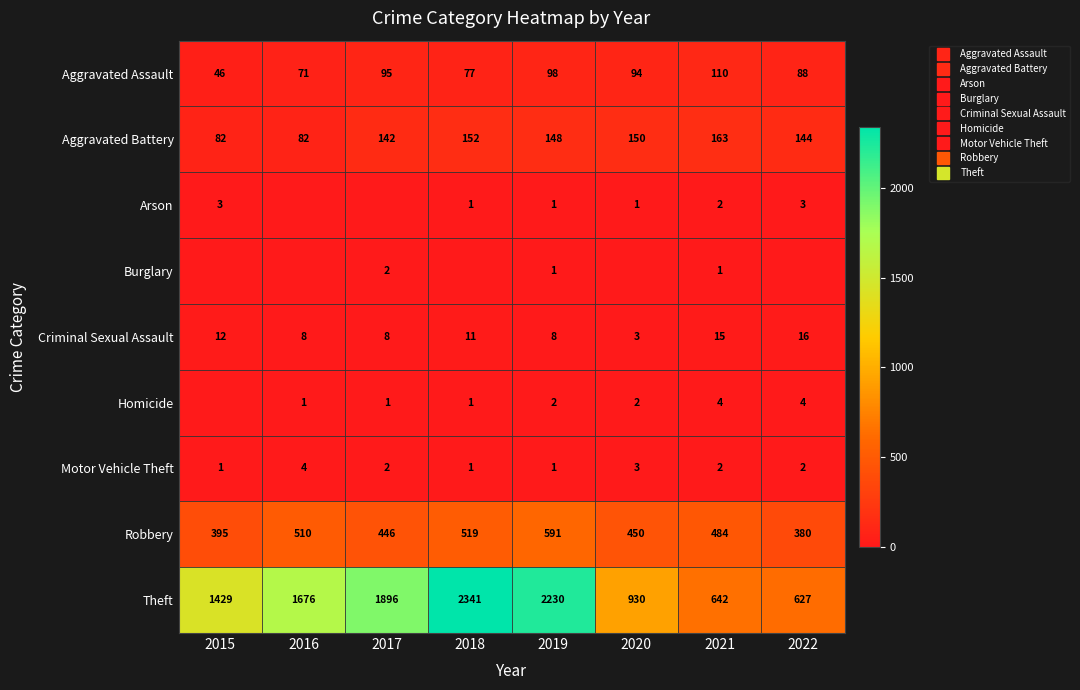

What is the sum of the Robbery values at 2019 and 2021?

1075